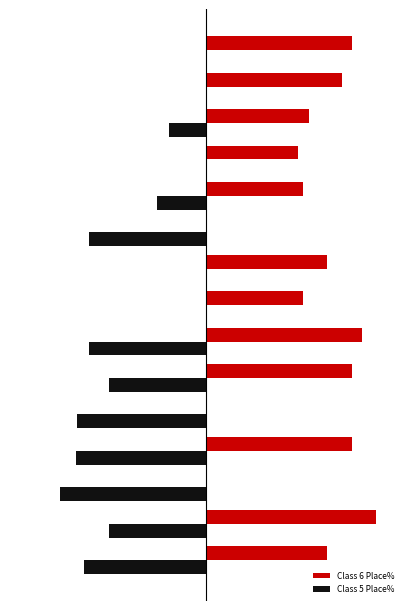

What are all the series names shown in the legend?

Class 6 Place%, Class 5 Place%